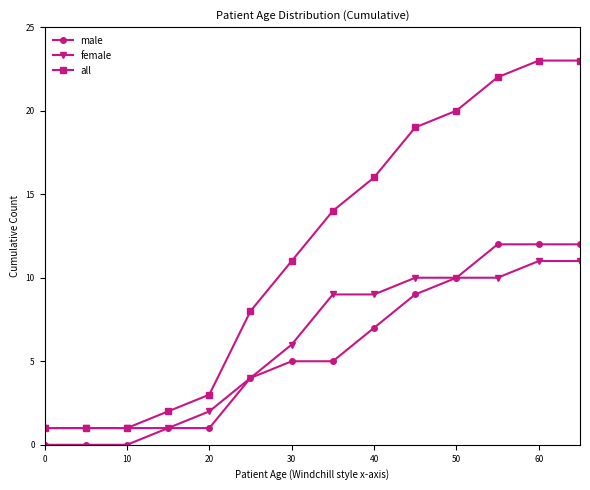

Does the chart display data point markers on the line(s)?

Yes